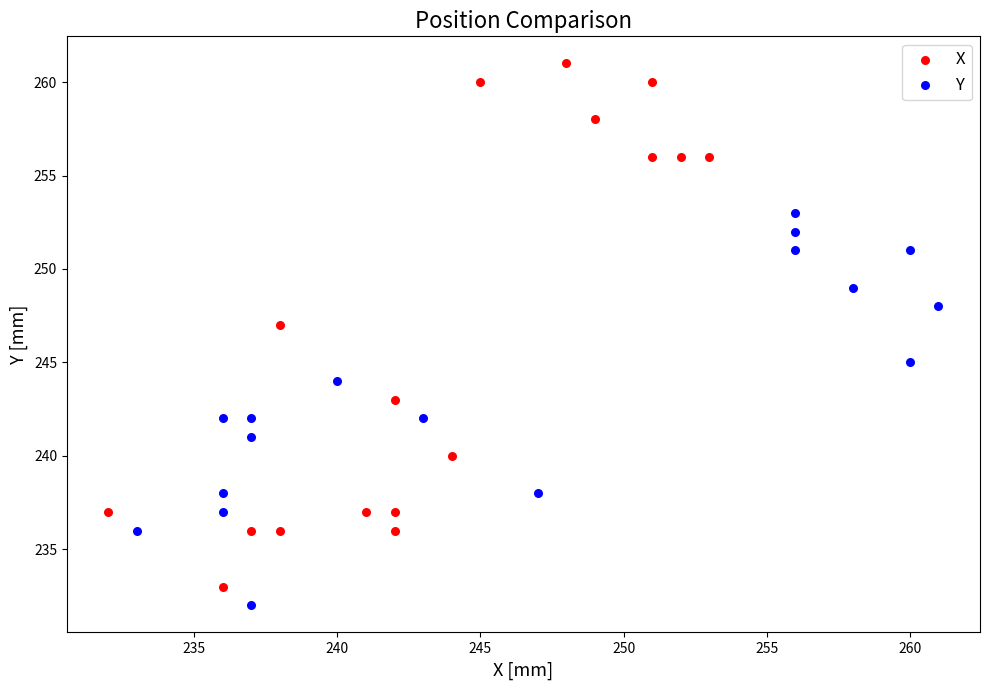

Which series reaches the maximum Y coordinate?

X